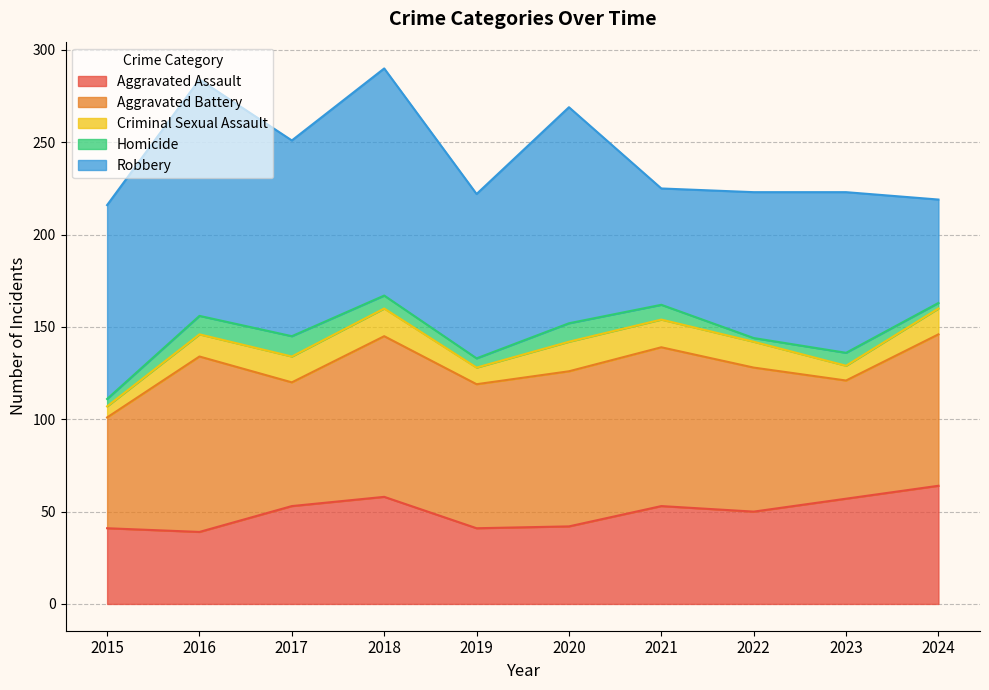

What is the value of the Criminal Sexual Assault point at the 2nd from the left?

12